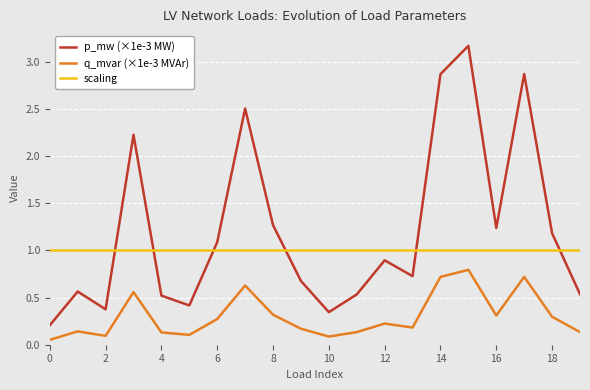

Rank the series by their average value, from lowest to highest.

q_mvar (×1e-3 MVAr), scaling, p_mw (×1e-3 MW)